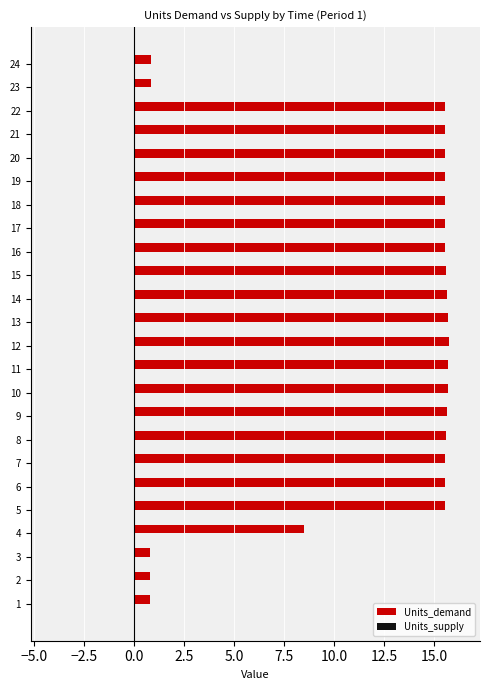

What is the change in value from 1 to 11?

+14.9